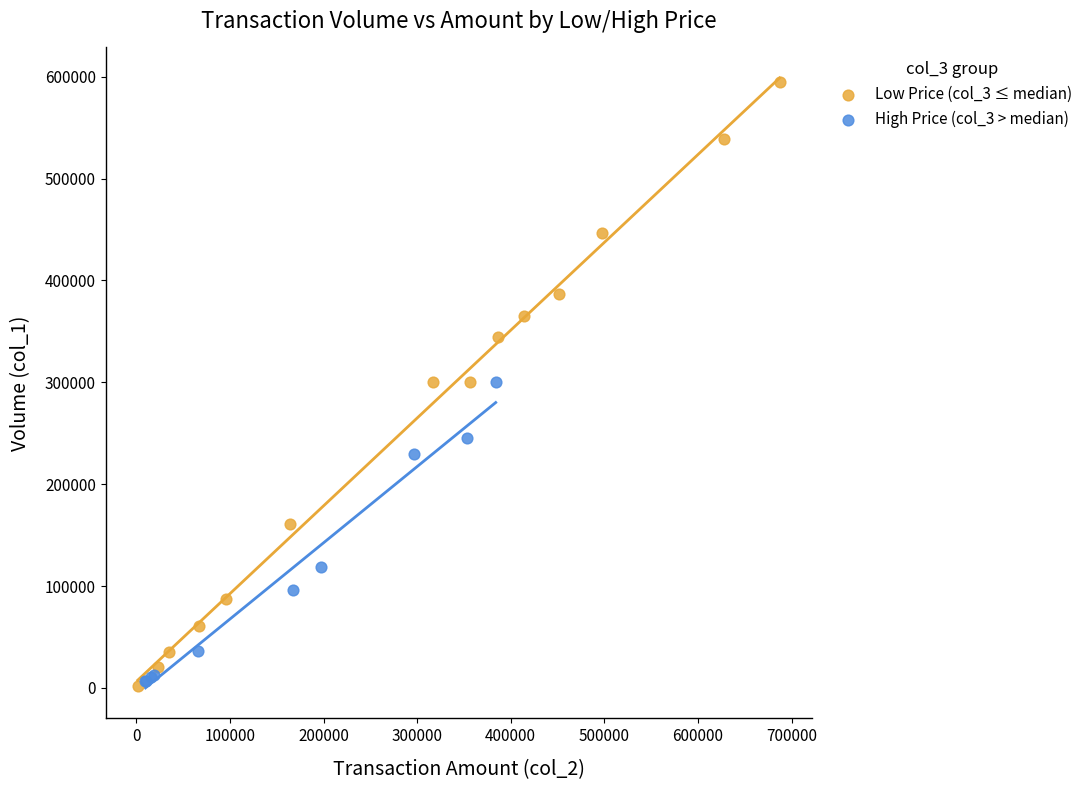

What are all the series names shown in the legend?

Low Price (col_3 ≤ median), High Price (col_3 > median)